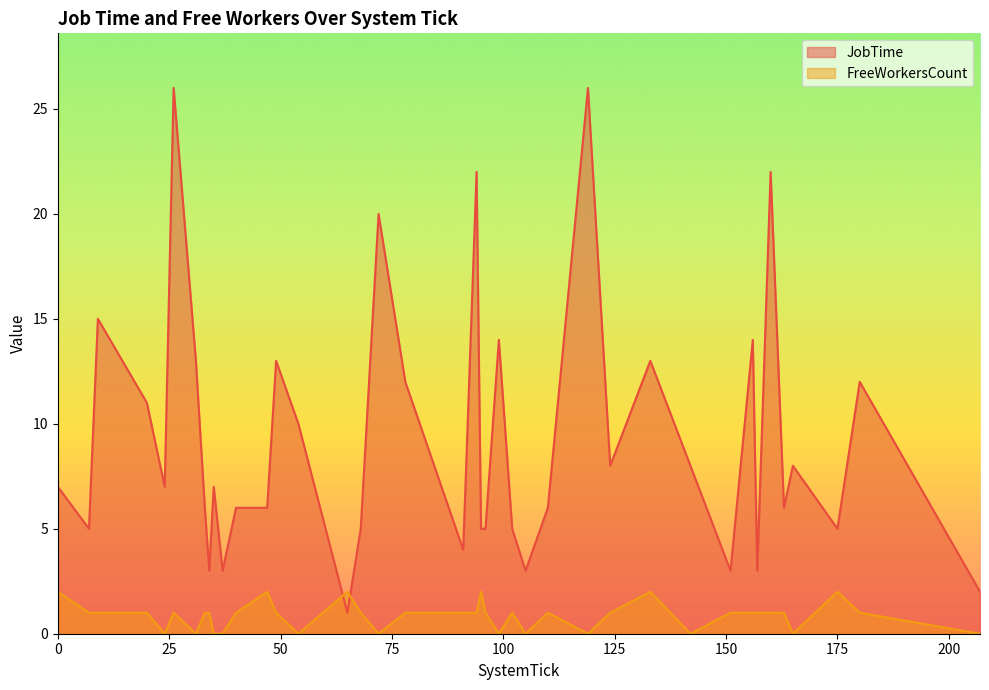

How many FreeWorkersCount values are between 0 and 1?

34